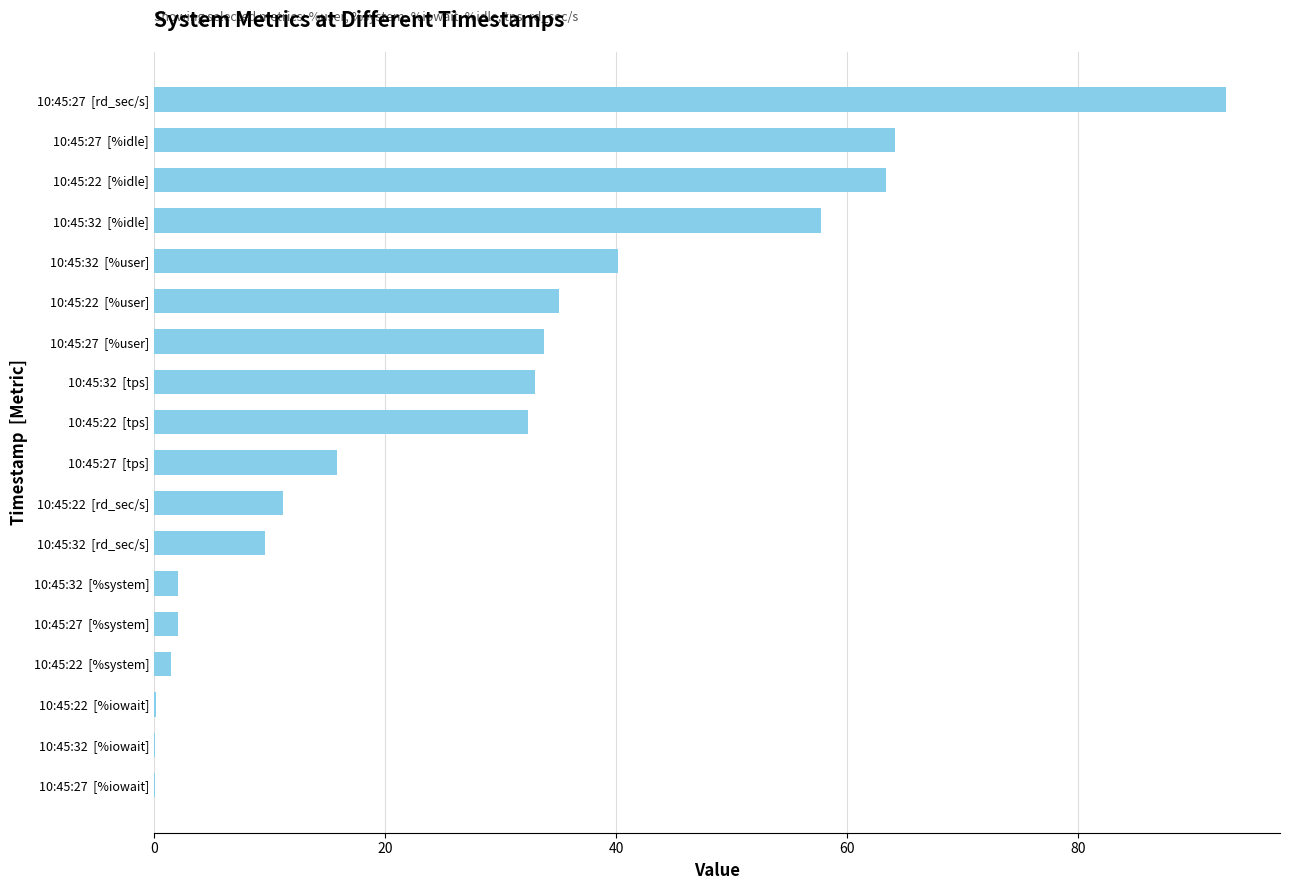

Where is the data nearest to the value 46?

10:45:32  [%user]